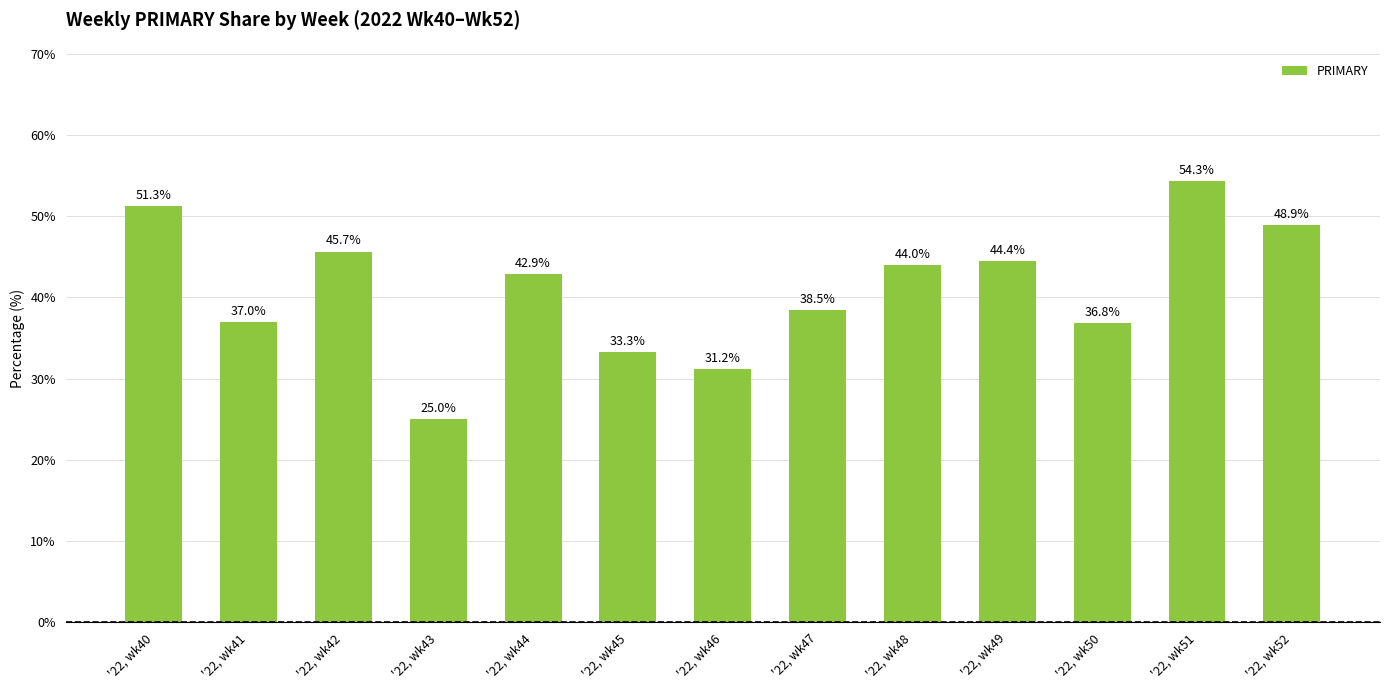

Is it true that the value at '22, wk45 is 33.3?

True